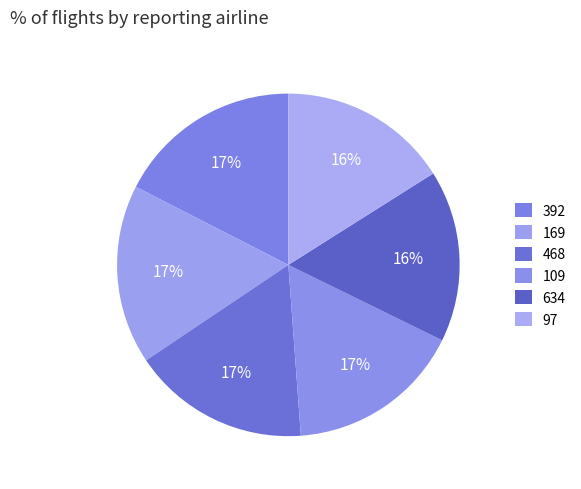

Is it true that 109 is 8% of the pie?

False